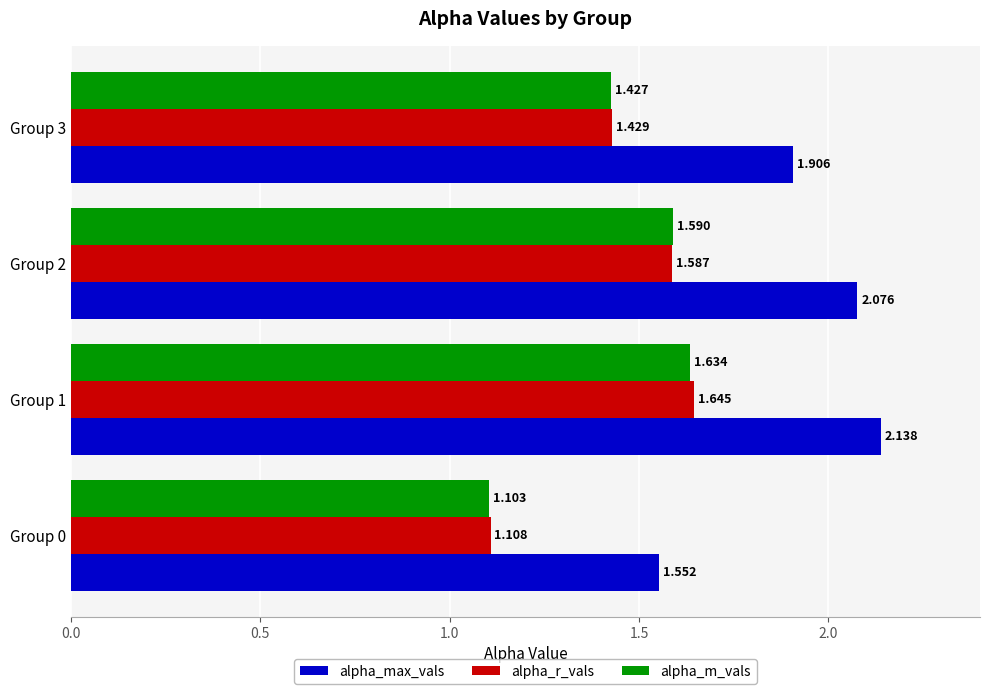

List the series in order of their peak value, lowest first.

alpha_m_vals, alpha_r_vals, alpha_max_vals